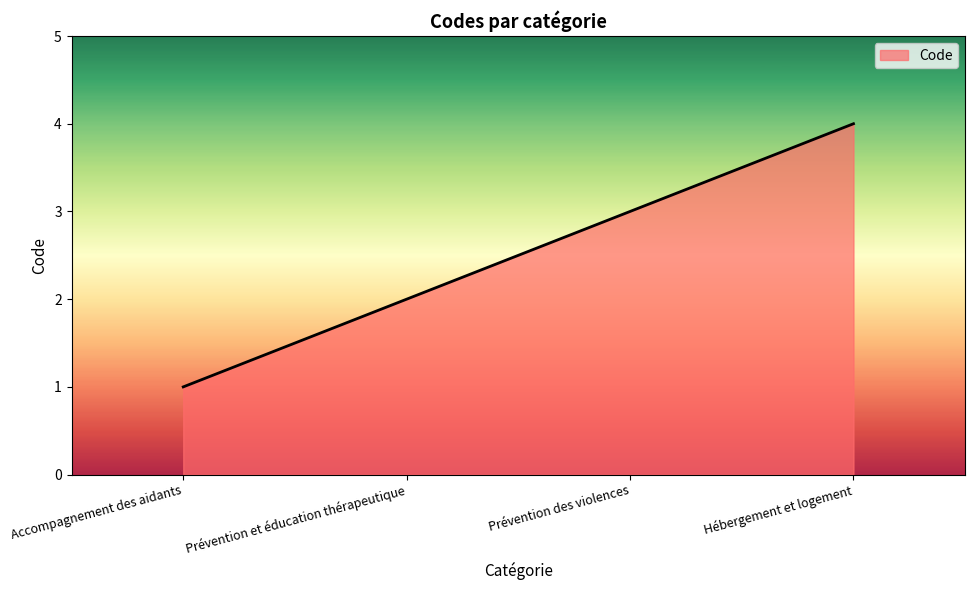

How many categories are shown in the chart?

4